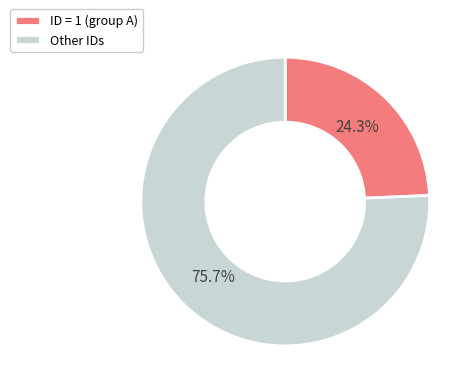

Between Other IDs and ID = 1 (group A), which is larger?

Other IDs